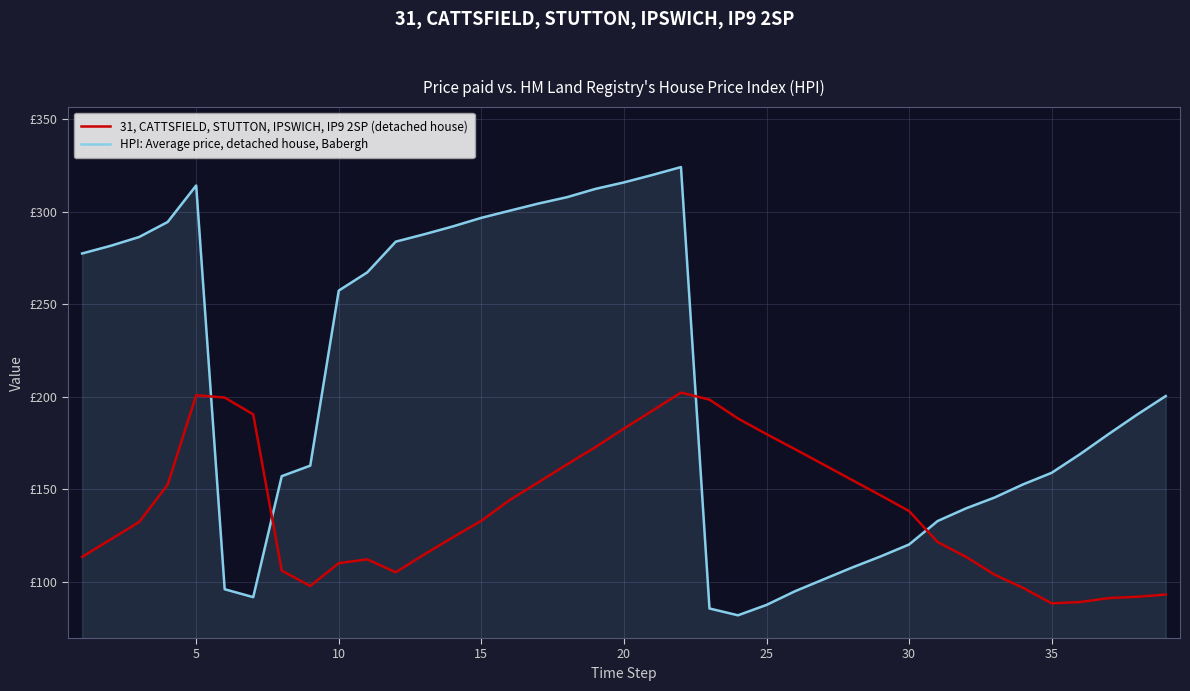

What are all the series names shown in the legend?

31, CATTSFIELD, STUTTON, IPSWICH, IP9 2SP (detached house), HPI: Average price, detached house, Babergh